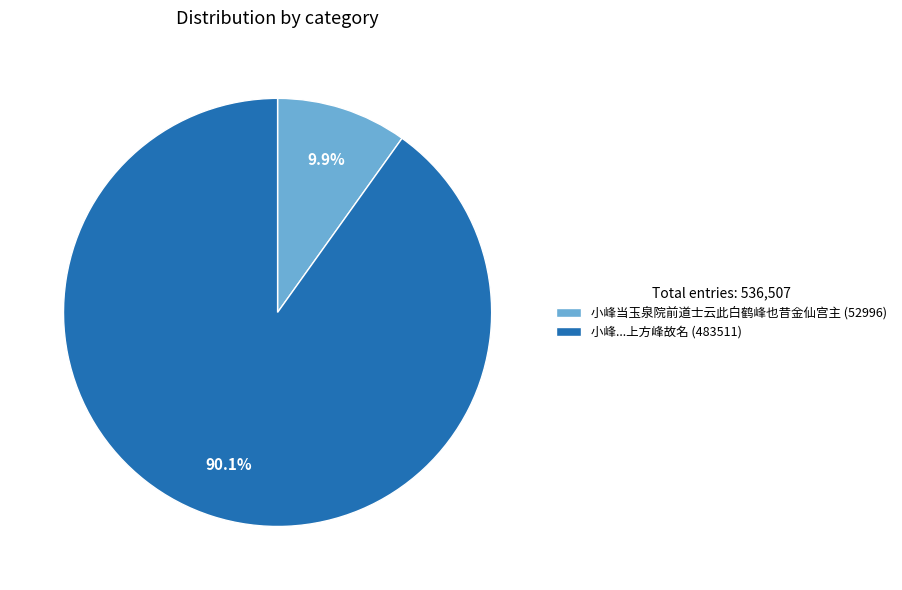

Which slice represents more than half of the pie?

小峰...上方峰故名 (483511)